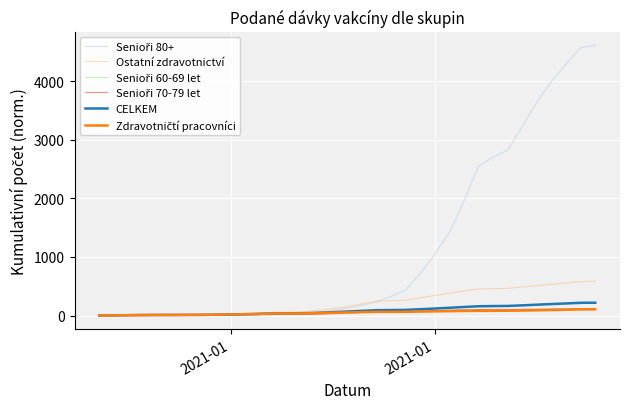

Which series ends up on top after the final intersection of Senioři 70-79 let and Zdravotničtí pracovníci?

Senioři 70-79 let